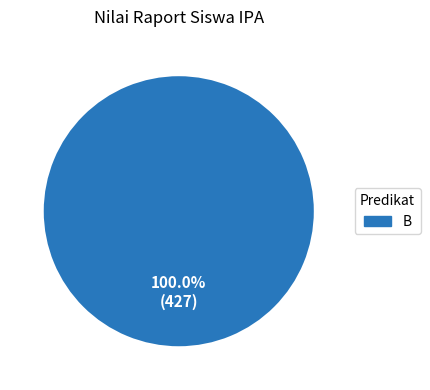

Is there any slice that represents more than half of the pie?

Yes